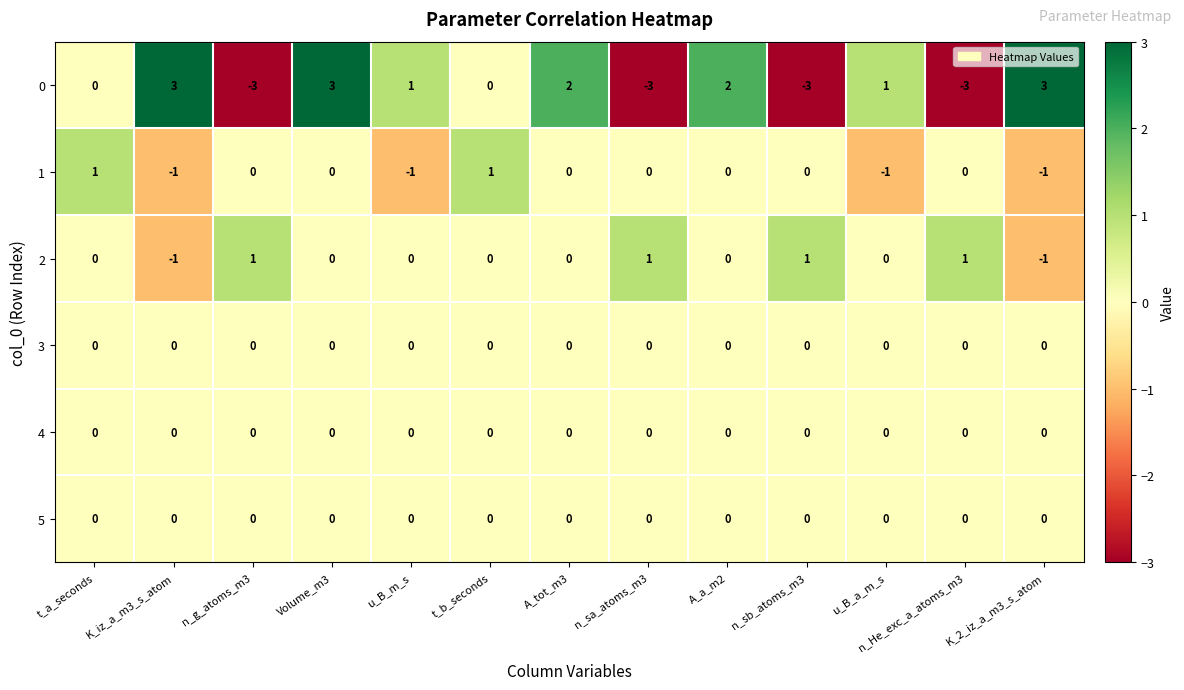

Count the number of data series in this chart.

6